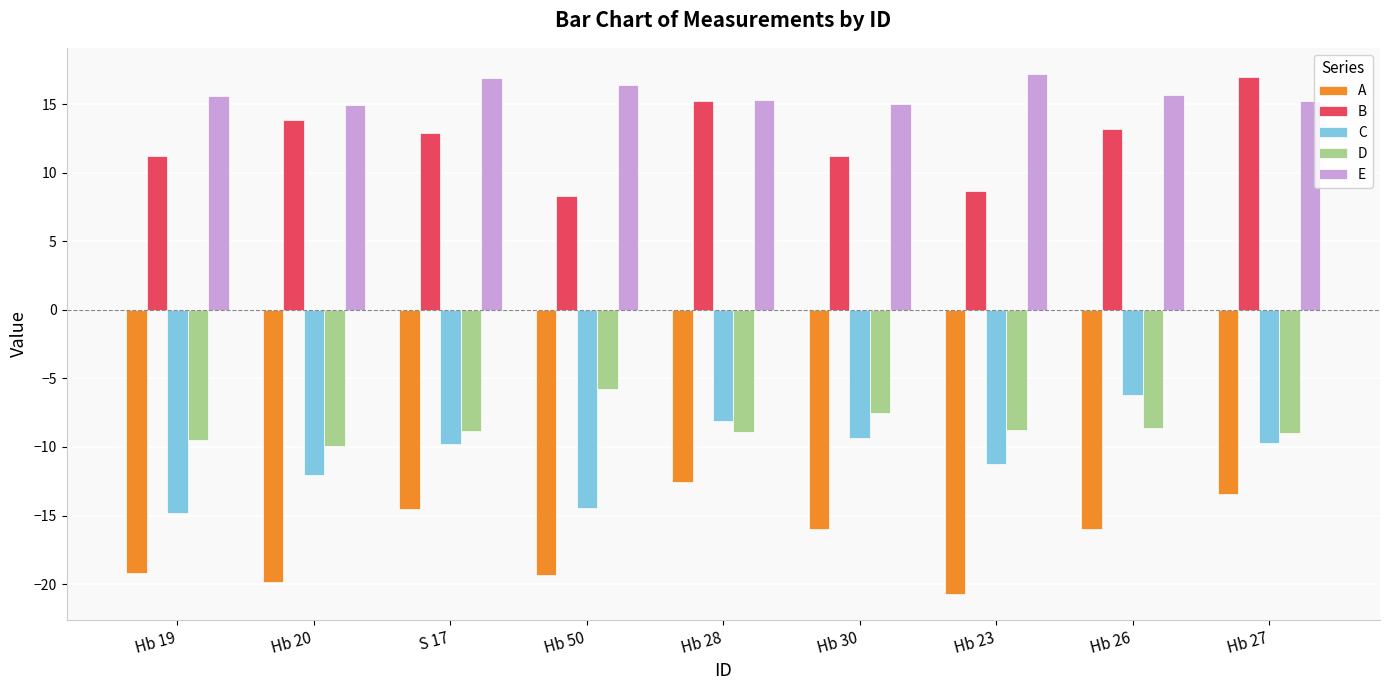

What position from the left is Hb 28?

5